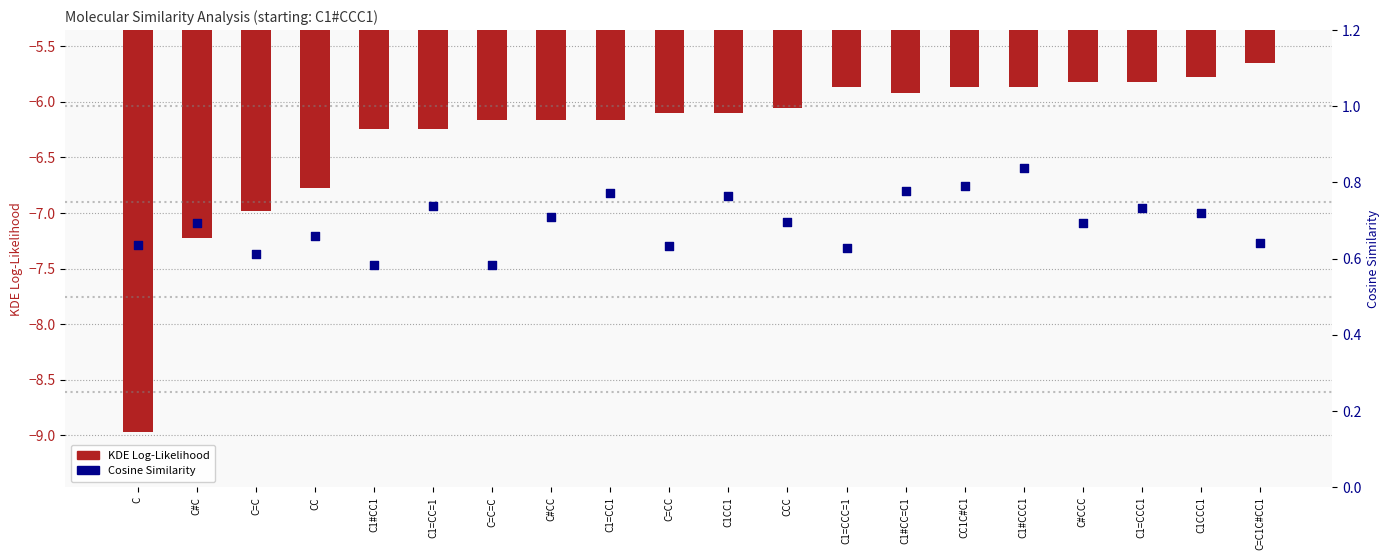

Is the value of Cosine Similarity at C#CC greater than the value of KDE Log-Likelihood at C=C?

Yes